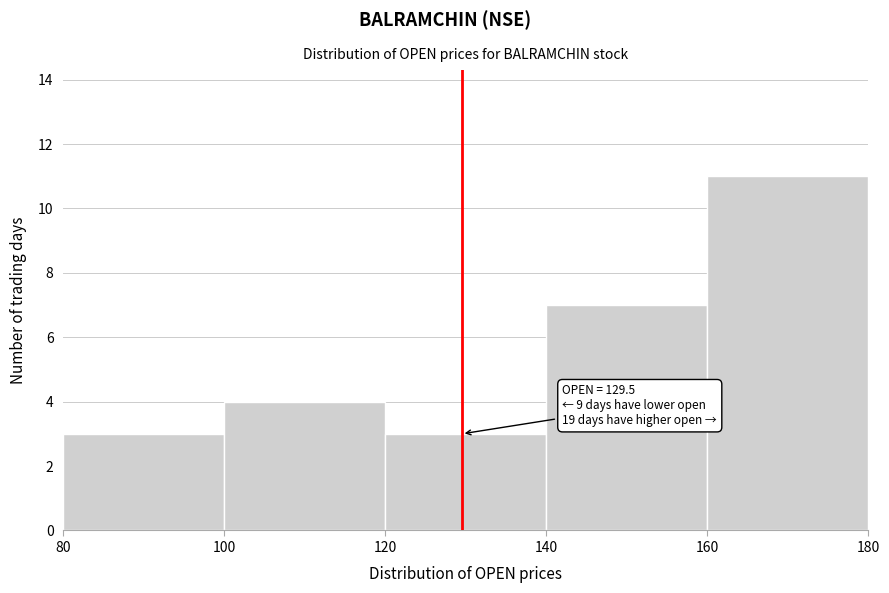

Which range on the x-axis has the tallest bar?

160 to 180